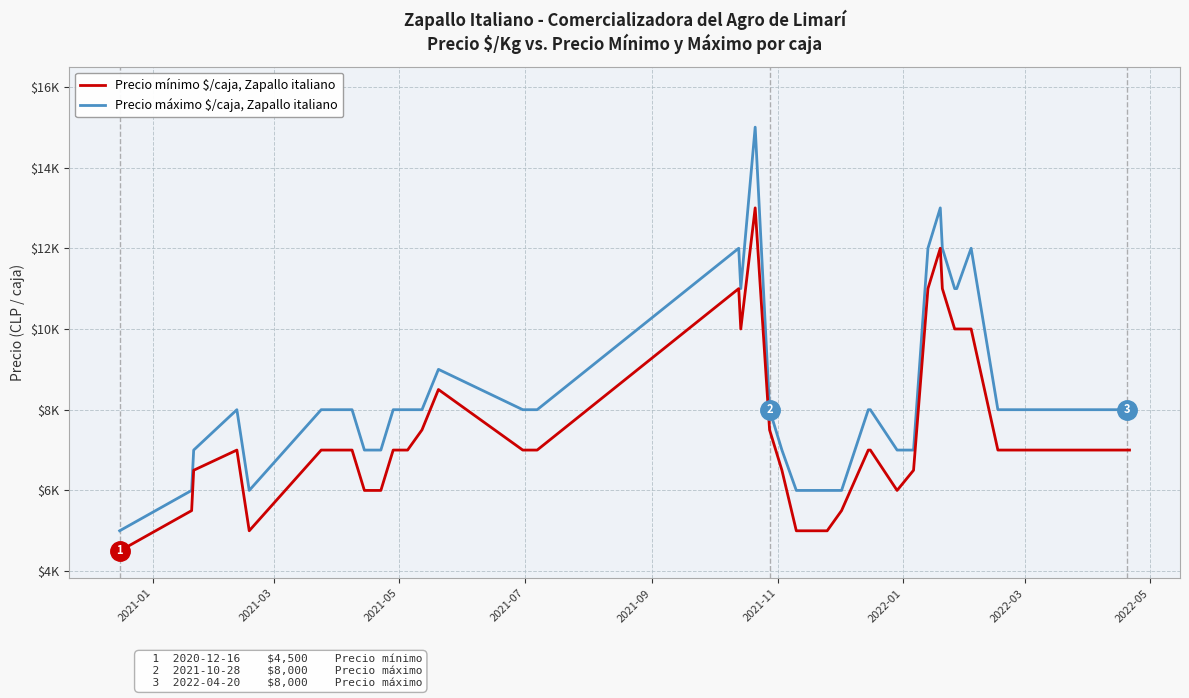

Does the chart have visible grid lines?

Yes